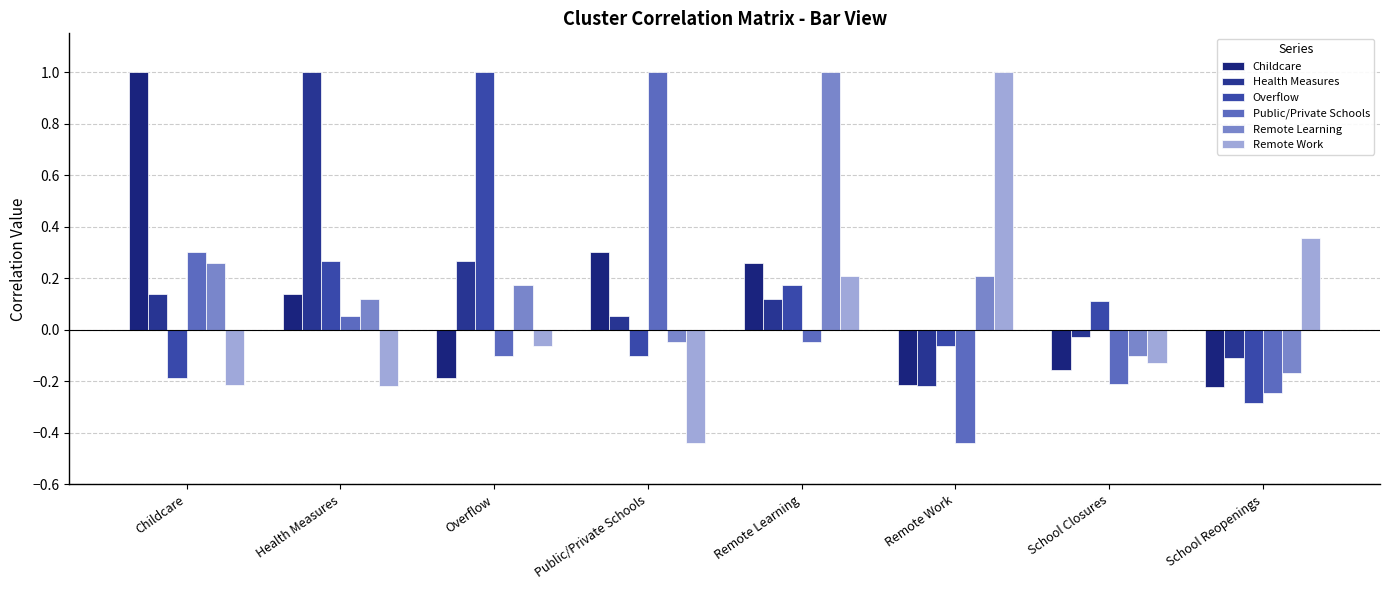

How many values in Health Measures are above zero?

5